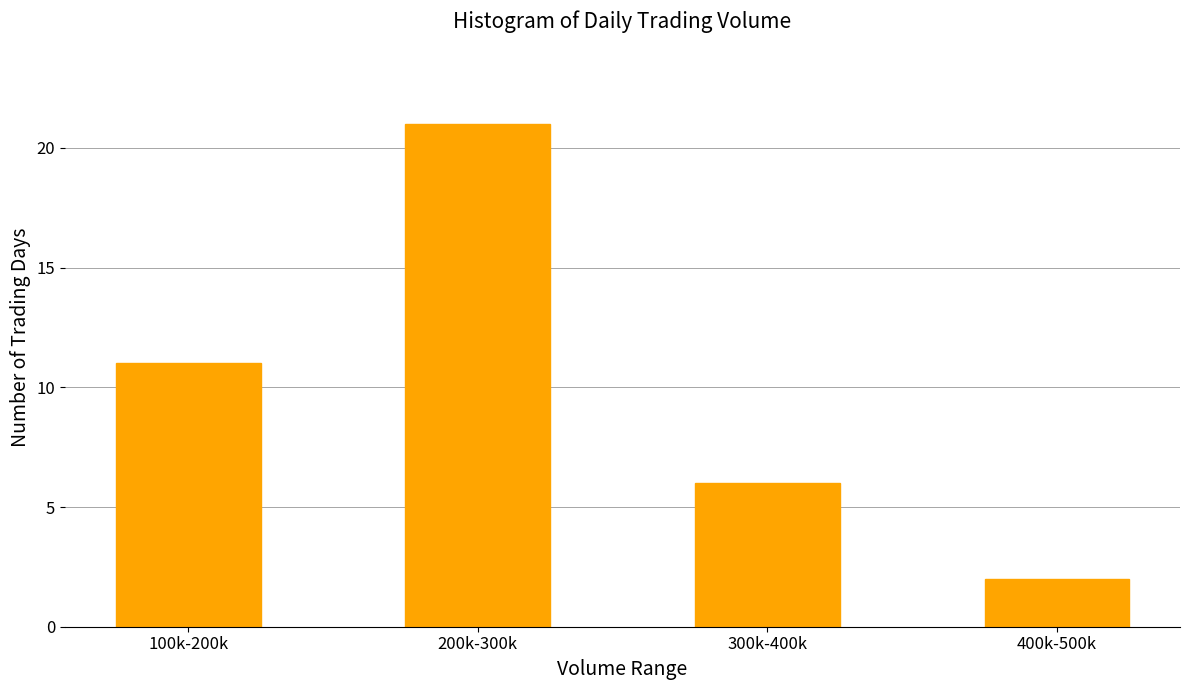

Reading left to right, extract all data points from this chart.

100k-200k=11	200k-300k=21	300k-400k=6	400k-500k=2